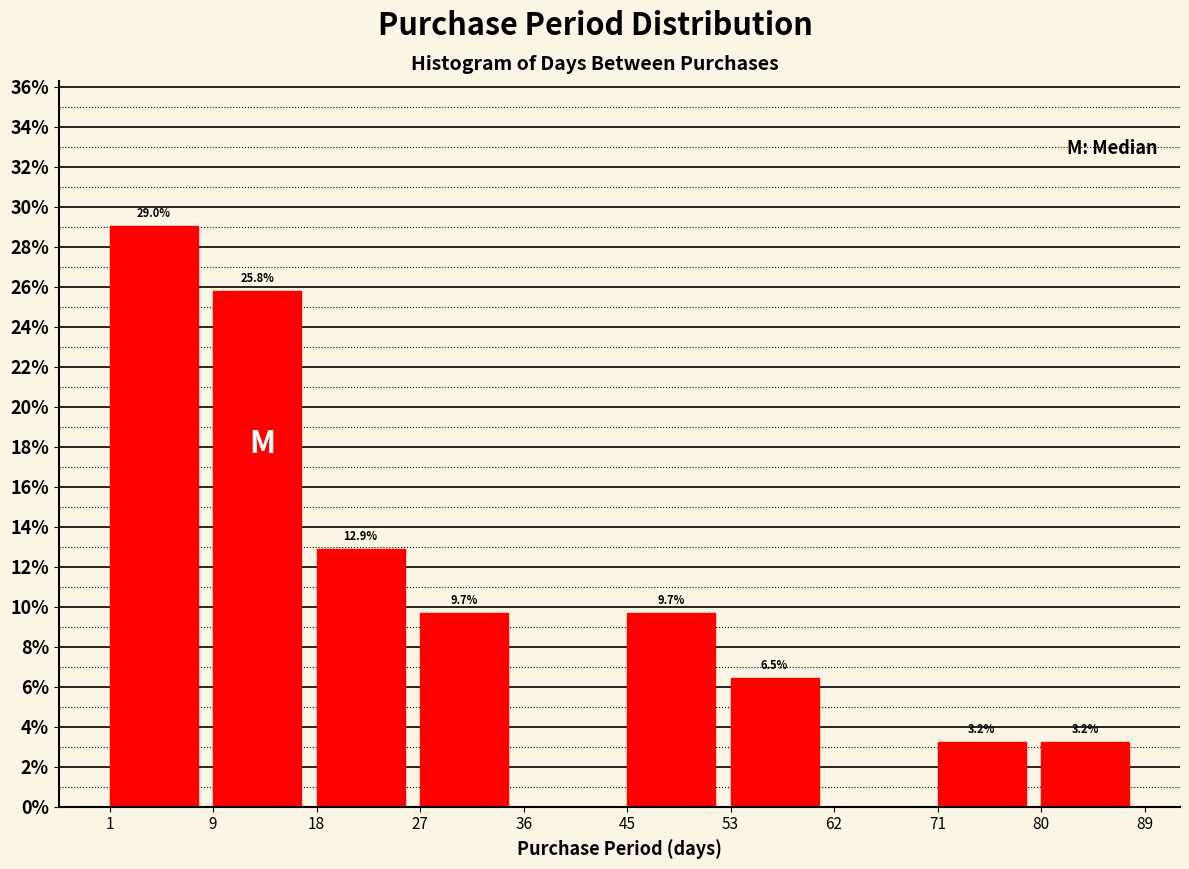

Over which range of the x-axis is the bar tallest?

1 to 9